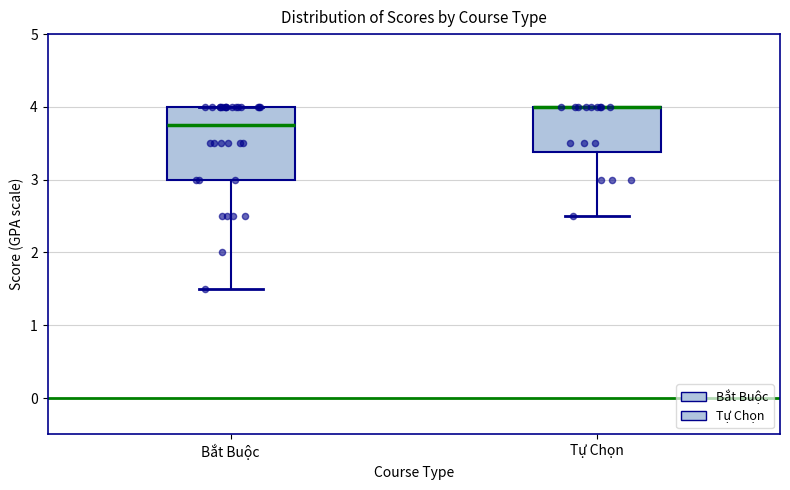

Comparing the boxes themselves (not the whiskers), which one is the tallest?

Bắt Buộc